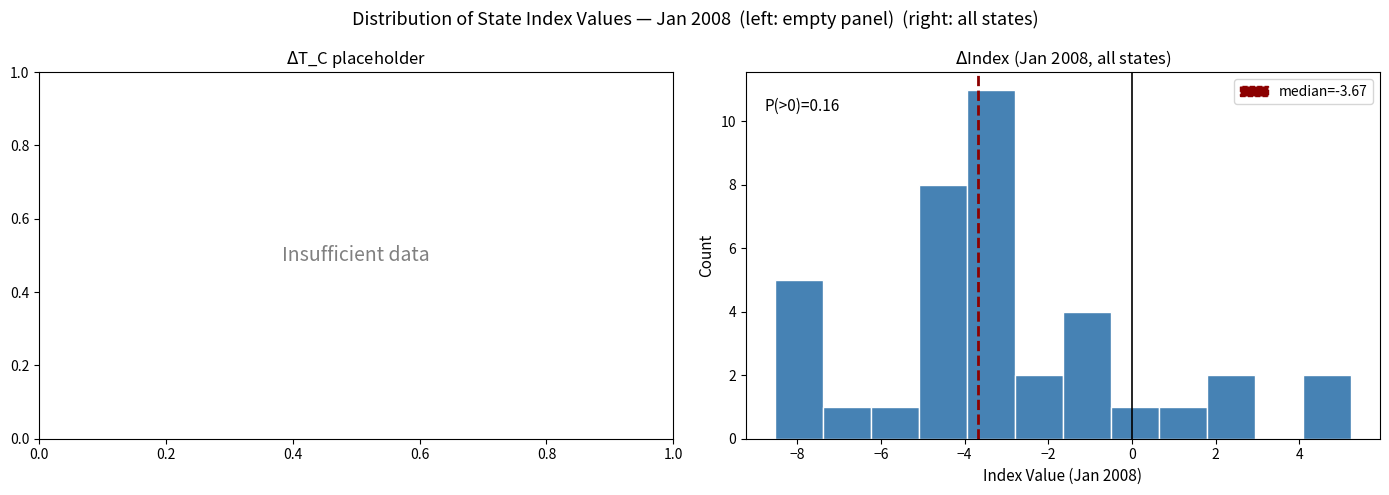

Which range on the x-axis has the tallest bar?

-4.0 to -2.8